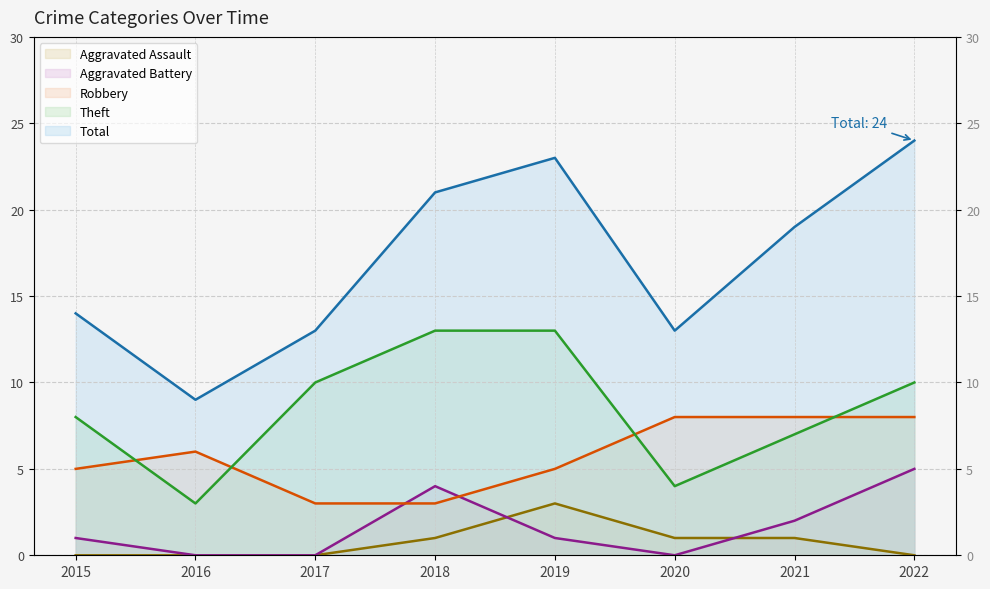

What are all the series names shown in the legend?

Robbery, Theft, Aggravated Battery, Aggravated Assault, Total